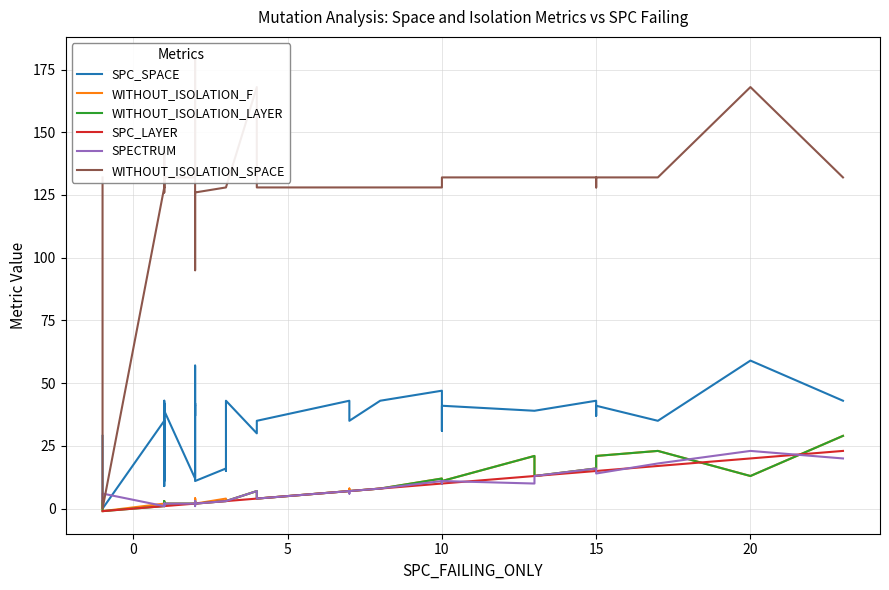

True or false: WITHOUT_ISOLATION_LAYER and SPC_SPACE intersect in this chart.

False